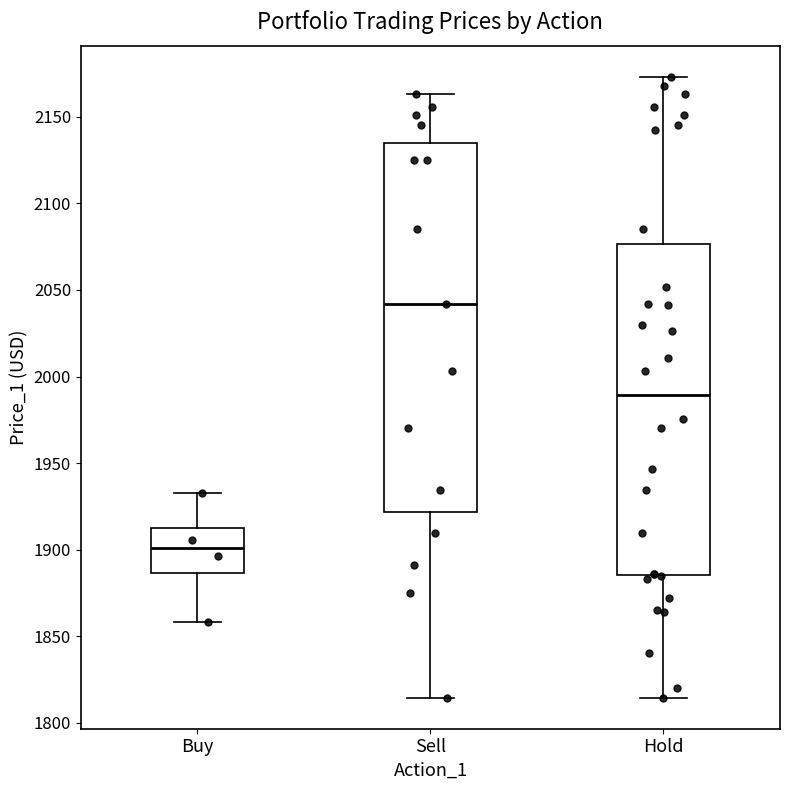

Comparing the boxes themselves (not the whiskers), which one is the tallest?

Sell